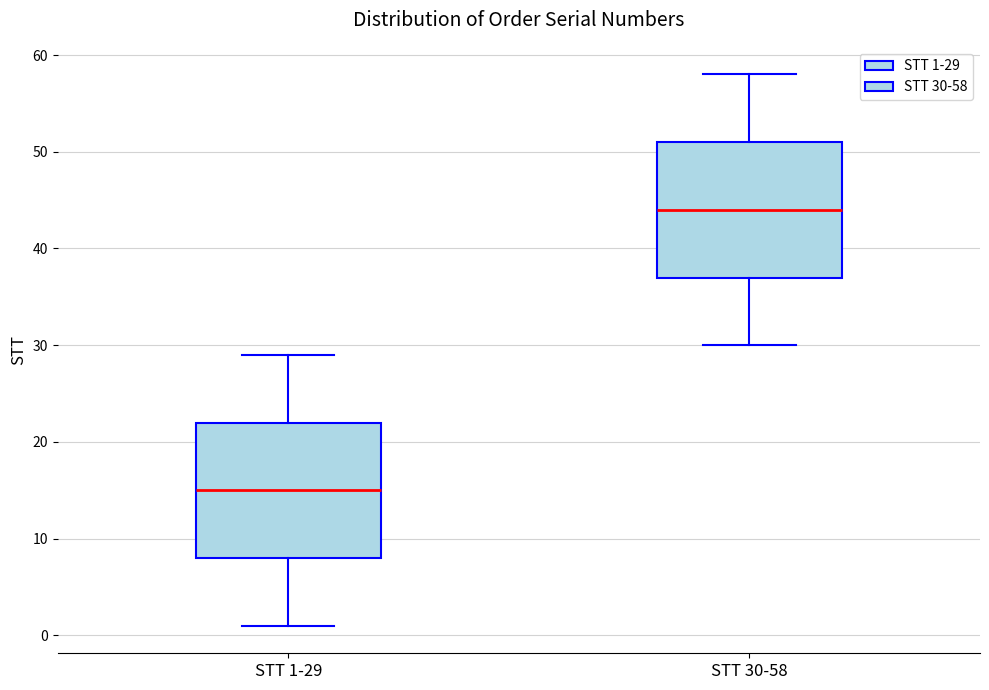

Reading left to right, read every box against the y-axis: the position of its median line, the range the box covers, and the ends of its whiskers. The values are not printed on the chart, so give them approximately, as read against the axis.

STT 1-29: median 15, box 8 to 22, whiskers 1 to 29
STT 30-58: median 44, box 37 to 51, whiskers 30 to 58